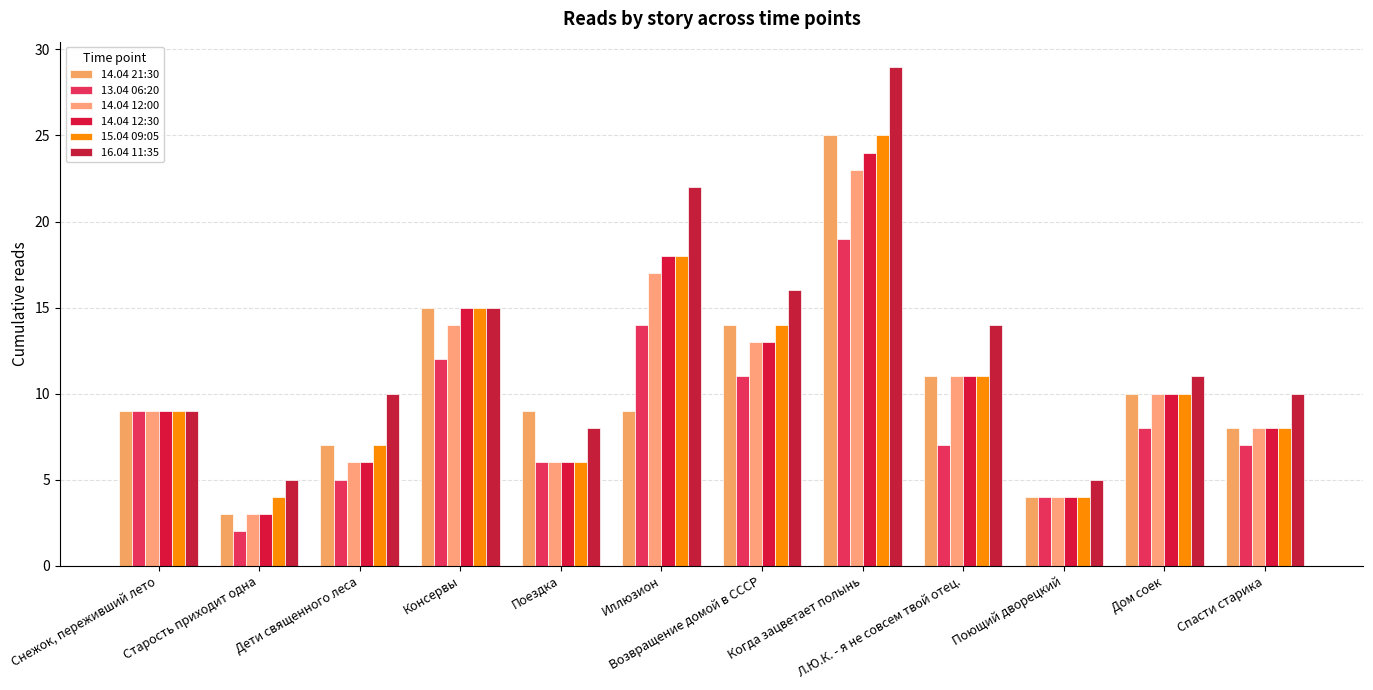

At which label is 13.04 06:20 closest to 10?

Снежок, переживший лето